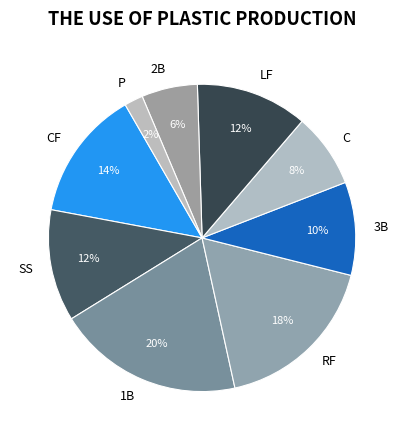

How many segments does this pie chart have?

9